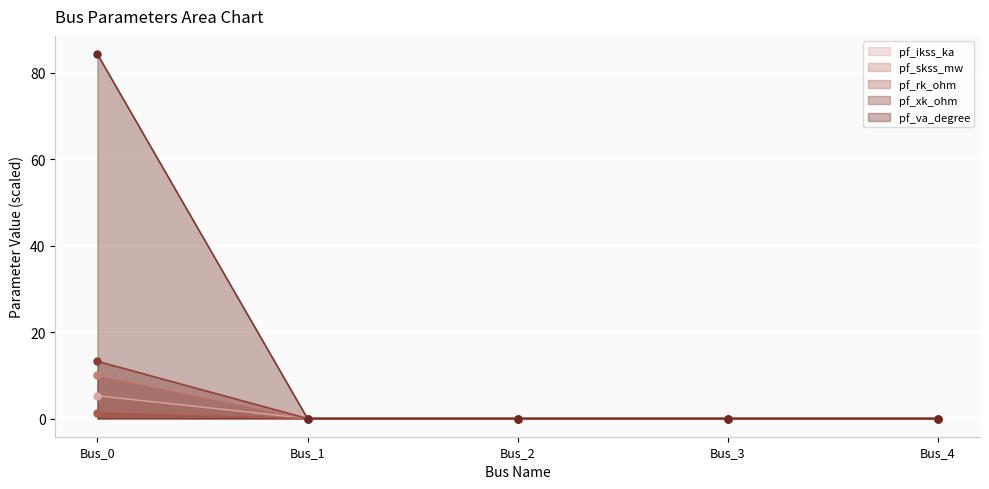

At which category is the sum across all series the highest?

Bus_0